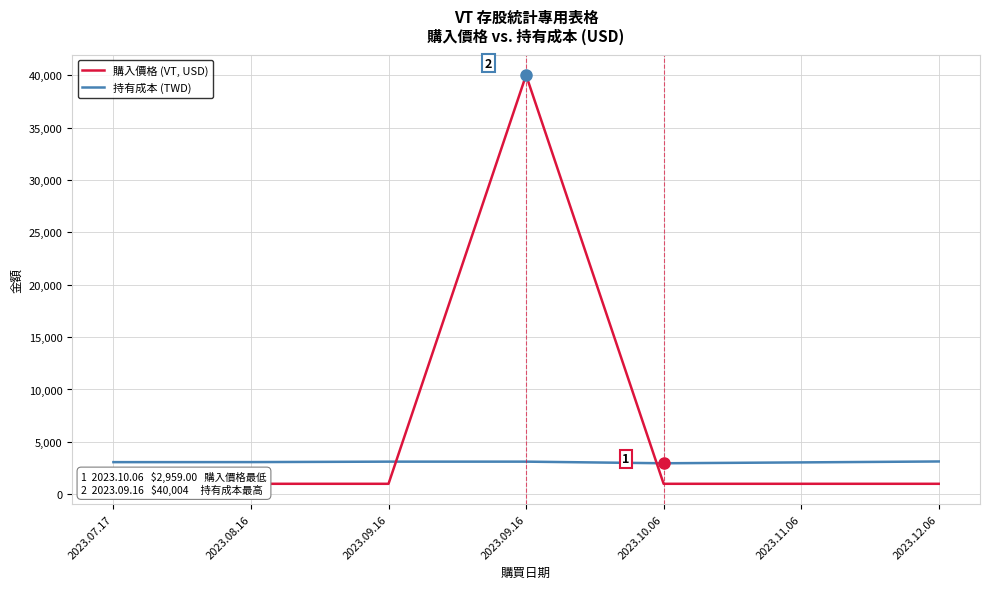

At which label does 購入價格 first exceed 3071?

2023.08.16